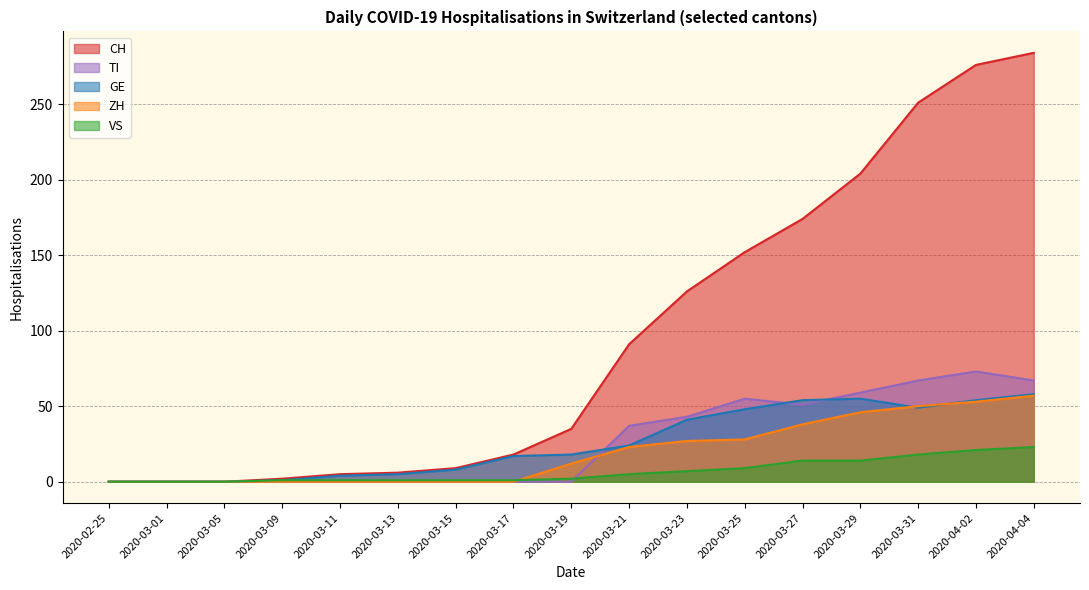

Rank the series at 2020-04-04 from highest to lowest value.

CH, TI, GE, ZH, VS